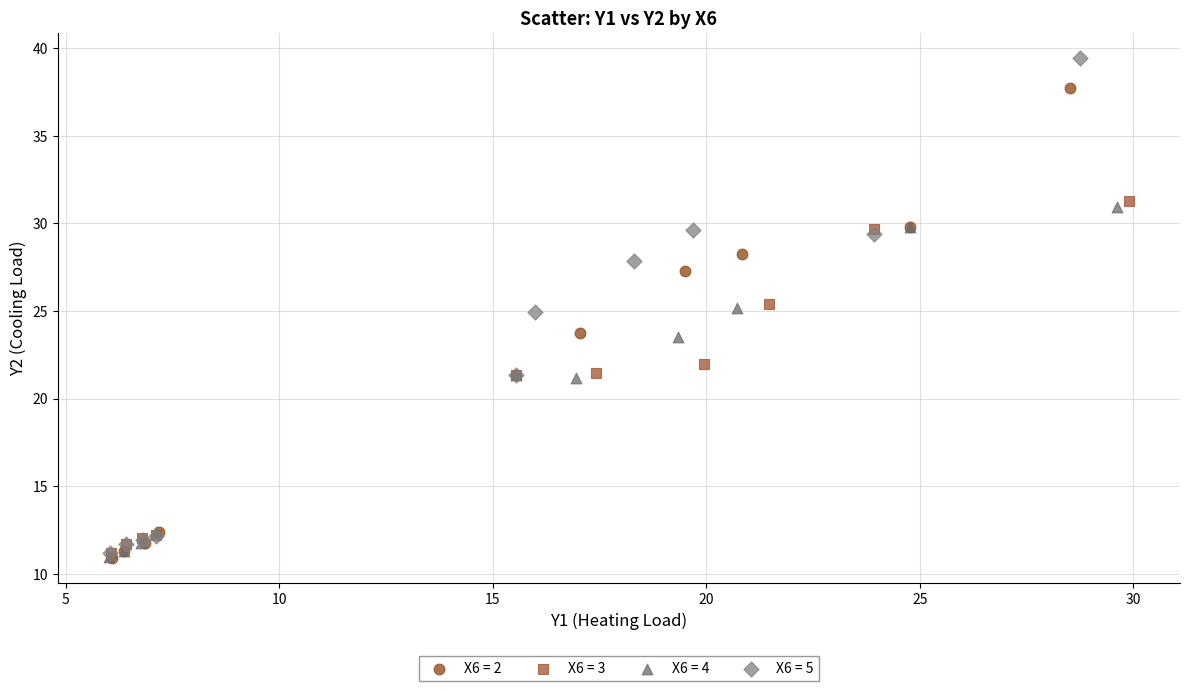

What are all the series names shown in the legend?

X6 = 2, X6 = 3, X6 = 4, X6 = 5